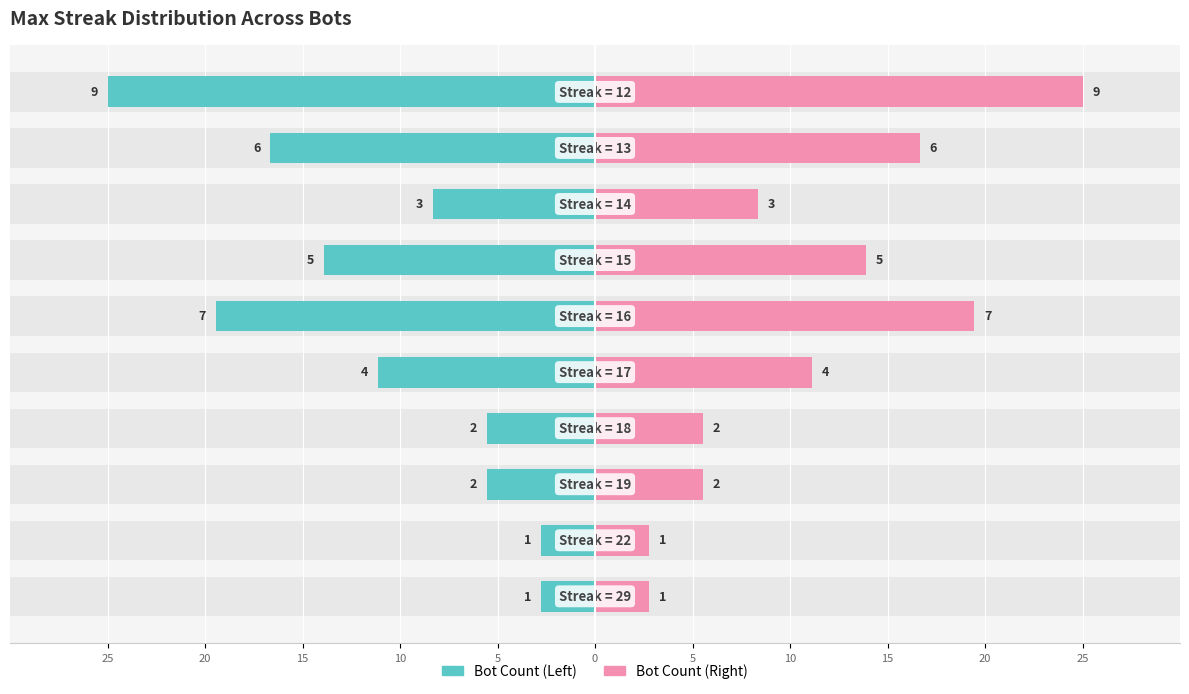

What is the average value of the Bot Count (Left) series?

-11.1